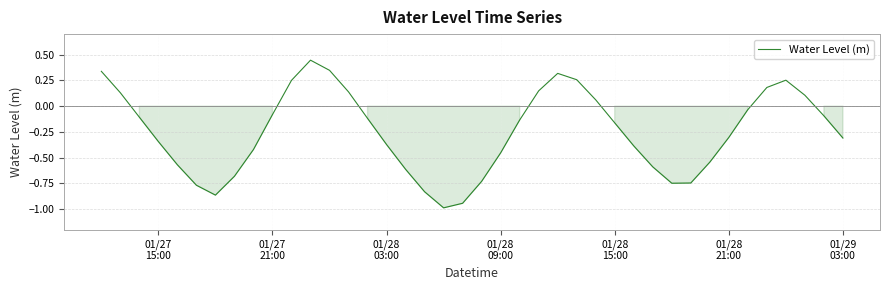

What is the minimum value shown in the chart?

-1.0